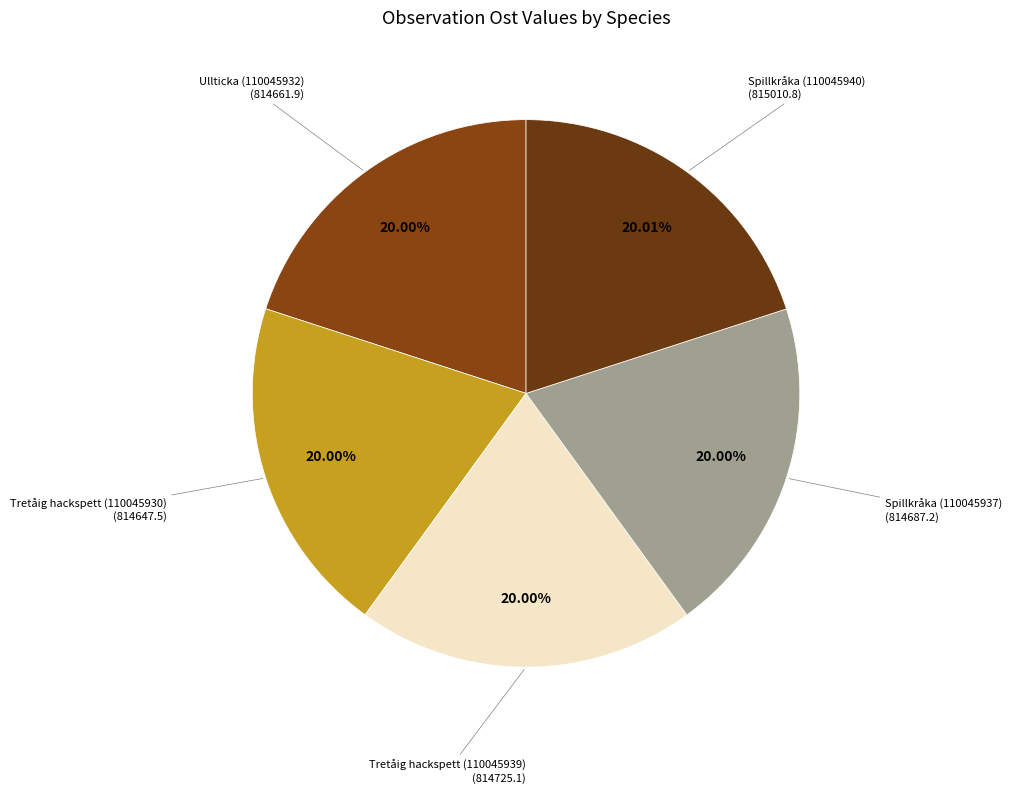

Count the number of slices in the pie.

5